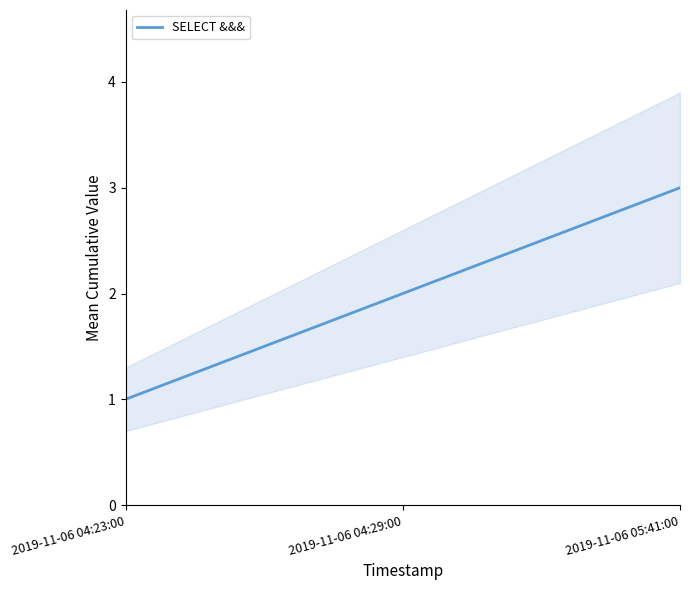

The chart shows a value of 1 at 2019-11-06 04:23:00. True or false?

True